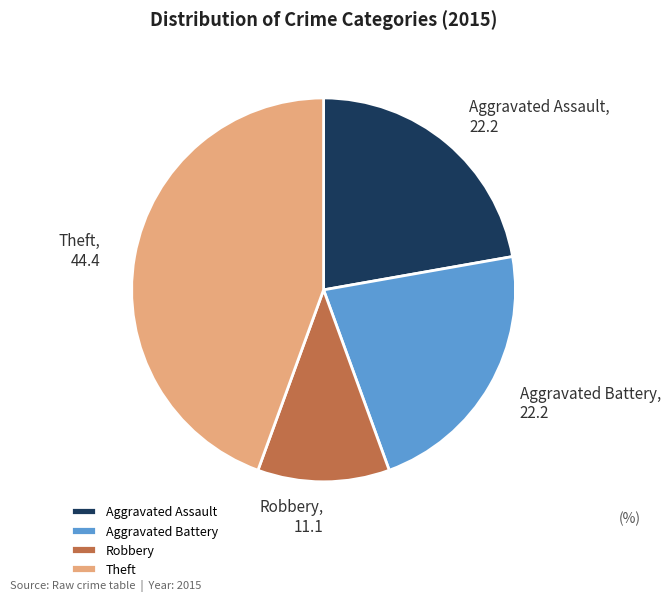

How many slices are in this pie chart?

4